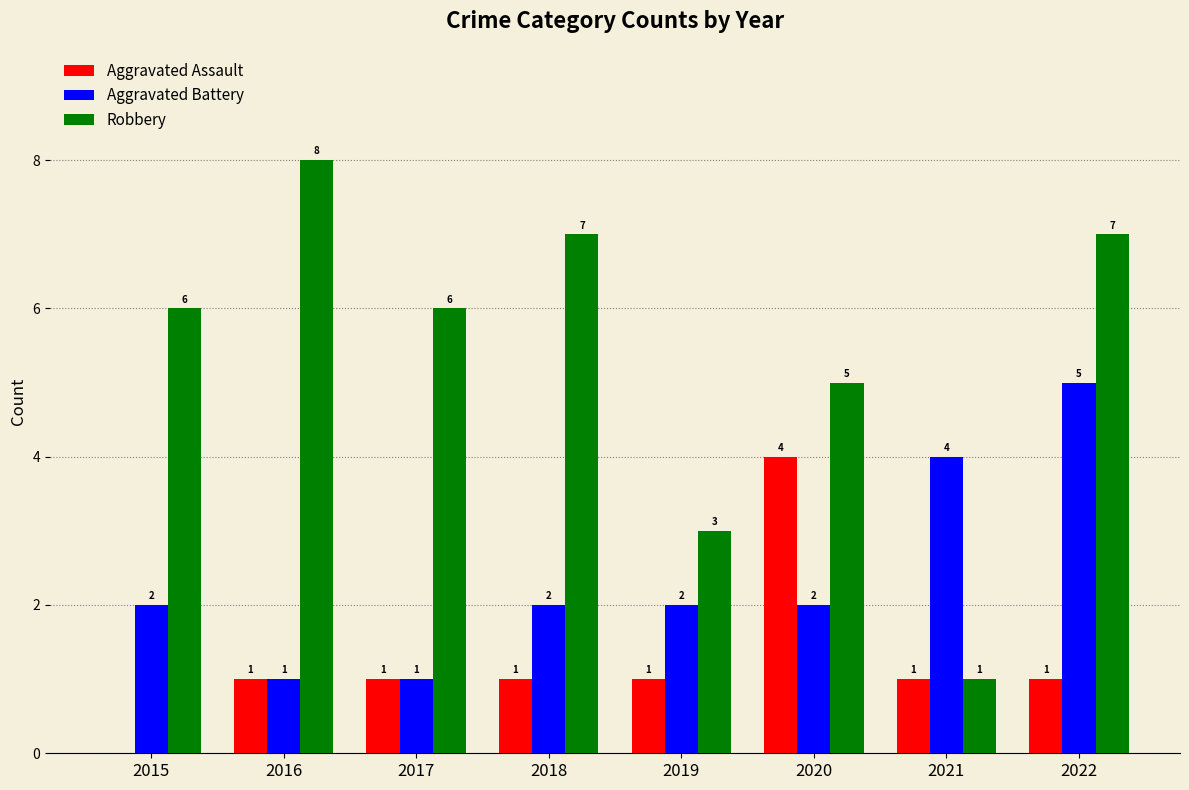

Is it true that Robbery equals 2 at 2022?

False